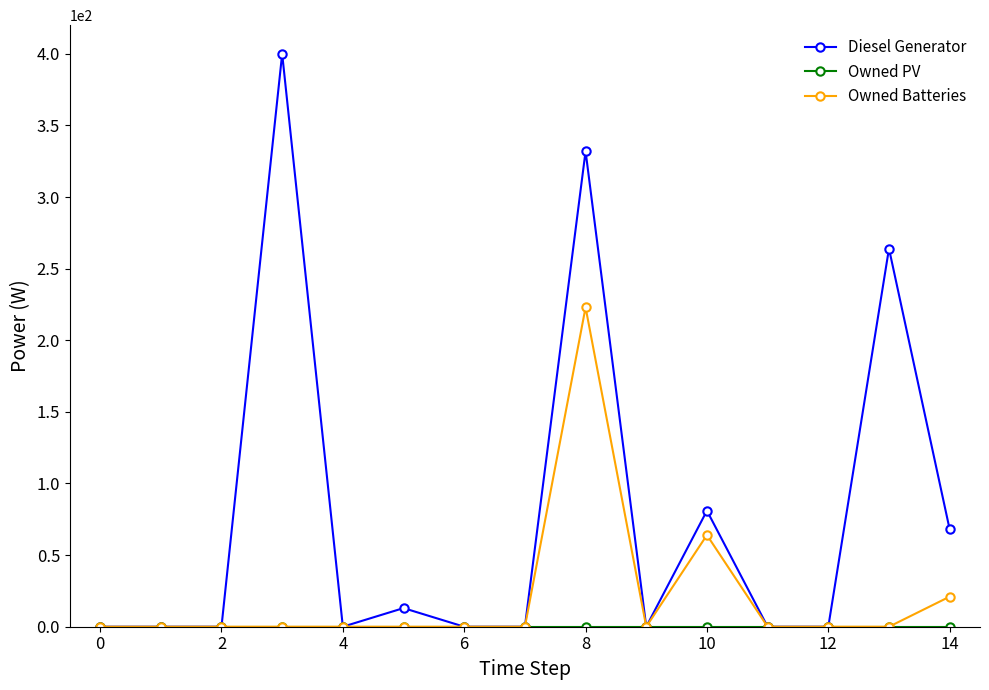

Count the number of categories in the chart.

15